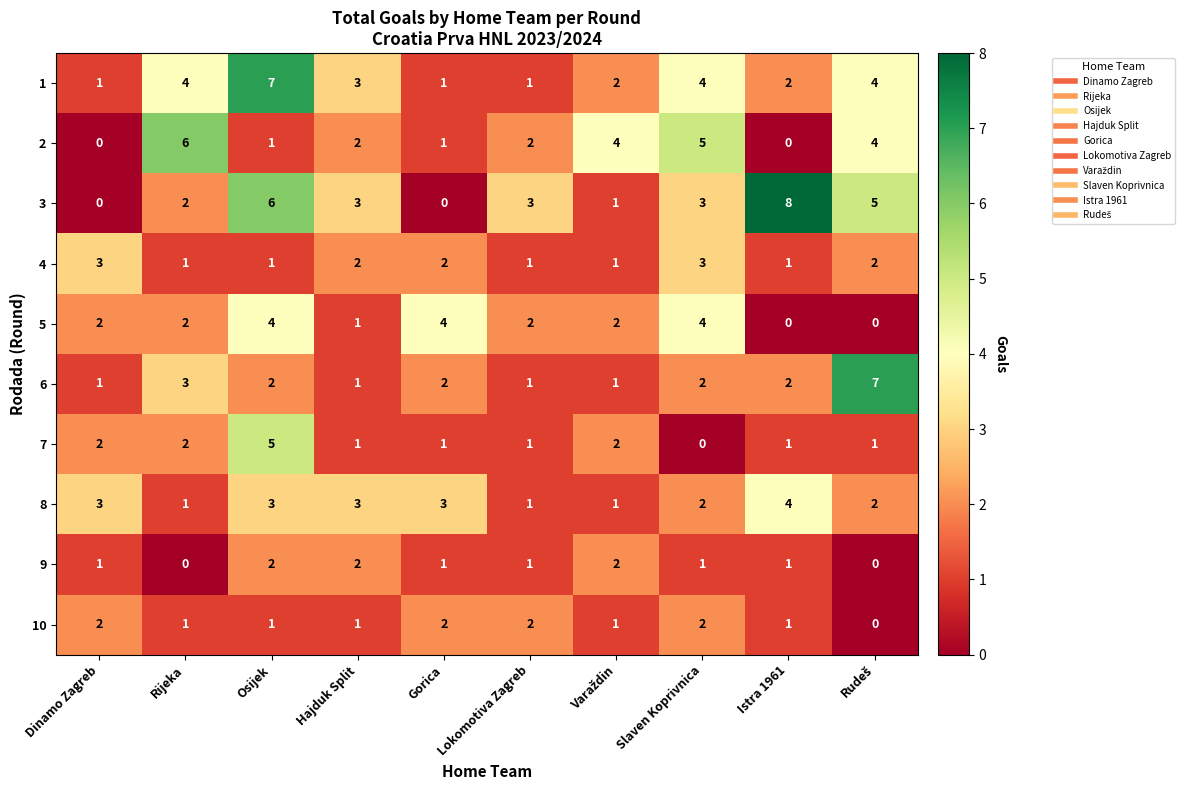

At which label does 1 reach its peak?

Osijek